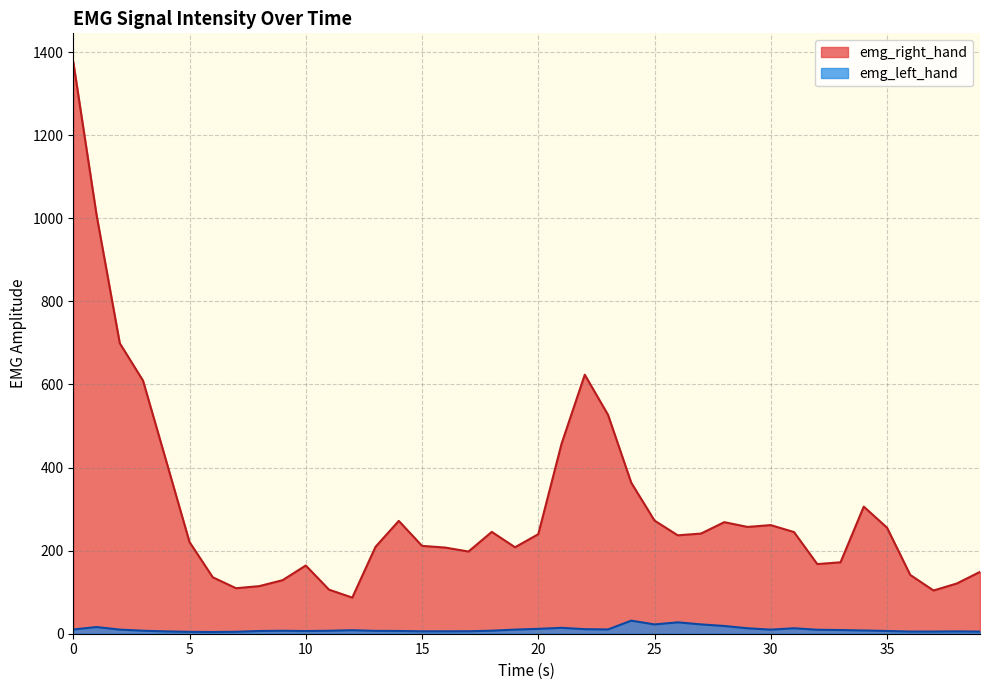

Where is emg_right_hand nearest to the value 731?

2